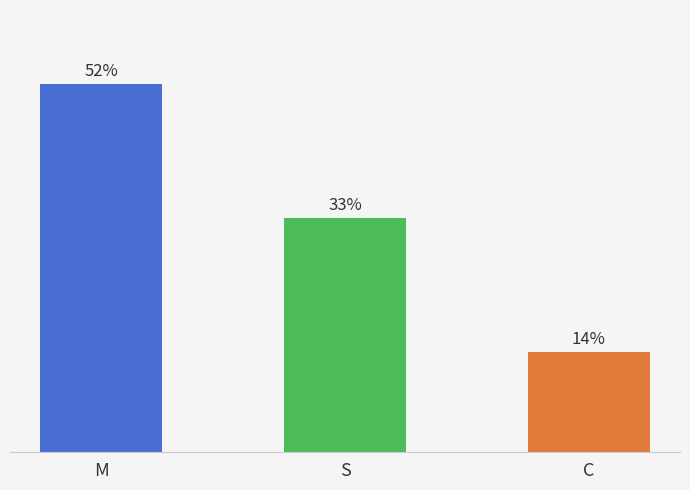

Approximately how many times larger is the value at S compared to M?

0.6